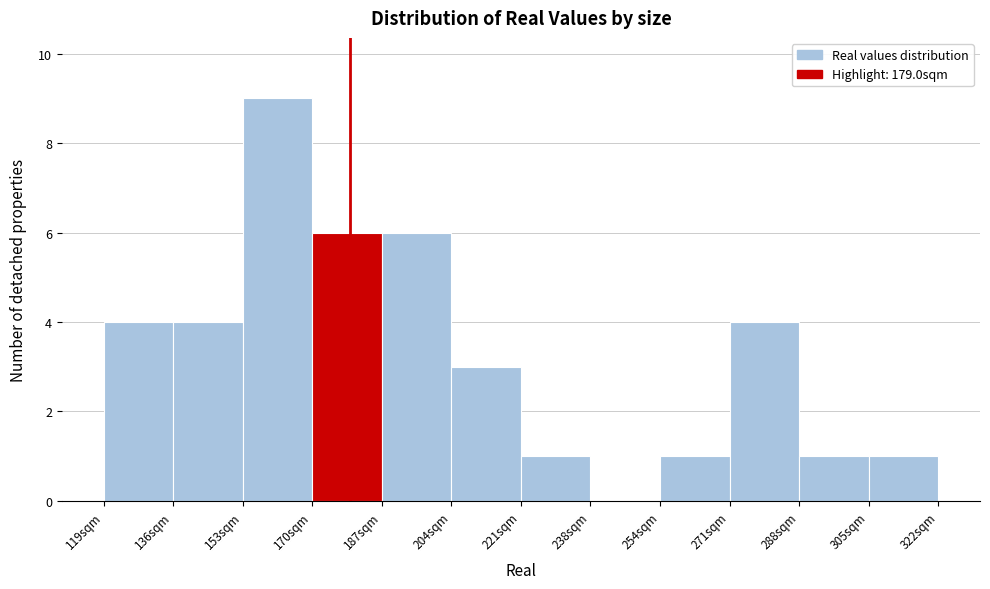

Reading left to right, transcribe this chart: for each bar, give the range it covers on the x-axis and its height. Neither the bar edges nor the heights are printed on the chart, so give them approximately, as read against the axes.

118 to 136: 4
136 to 152: 4
152 to 170: 9
170 to 186: 6
186 to 204: 6
204 to 220: 3
220 to 238: 1
238 to 254: 0
254 to 272: 1
272 to 288: 4
288 to 306: 1
306 to 322: 1